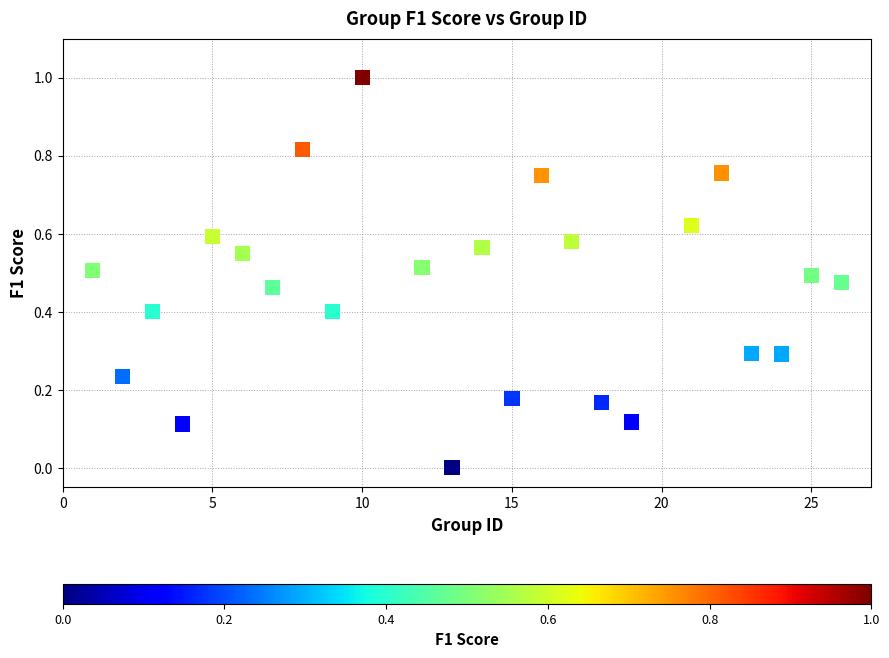

What is the range of X values (max minus min)?

25.0